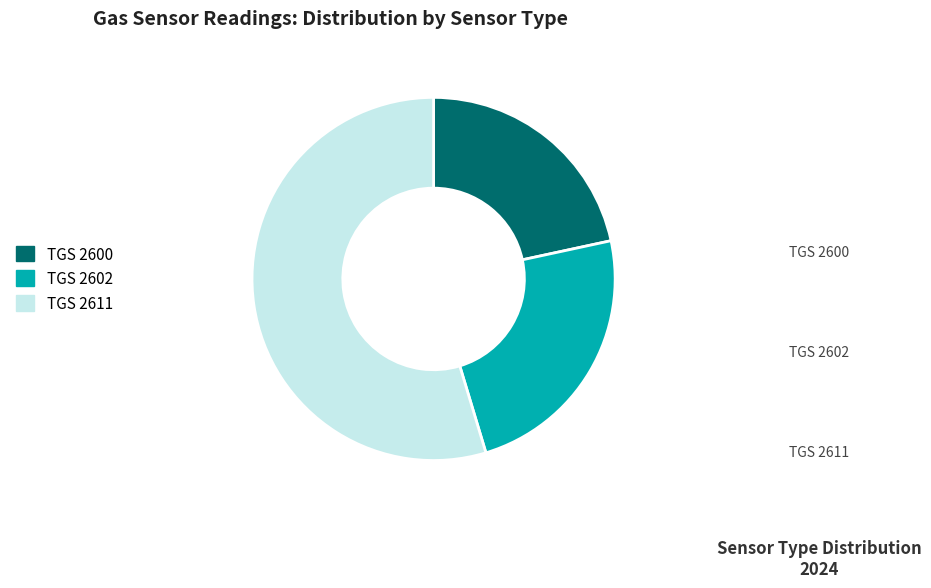

Which slice is the largest?

TGS 2611